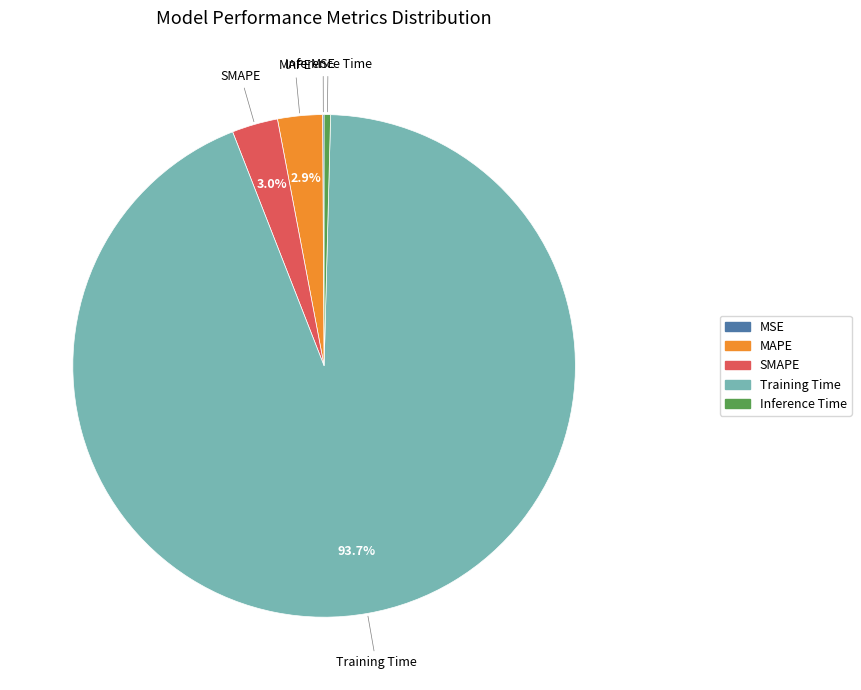

Which category has the biggest portion of the pie?

Training Time